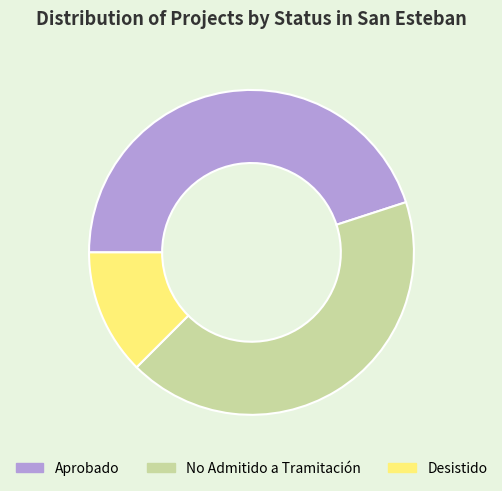

The Desistido slice represents 12% of the pie. True or false?

True